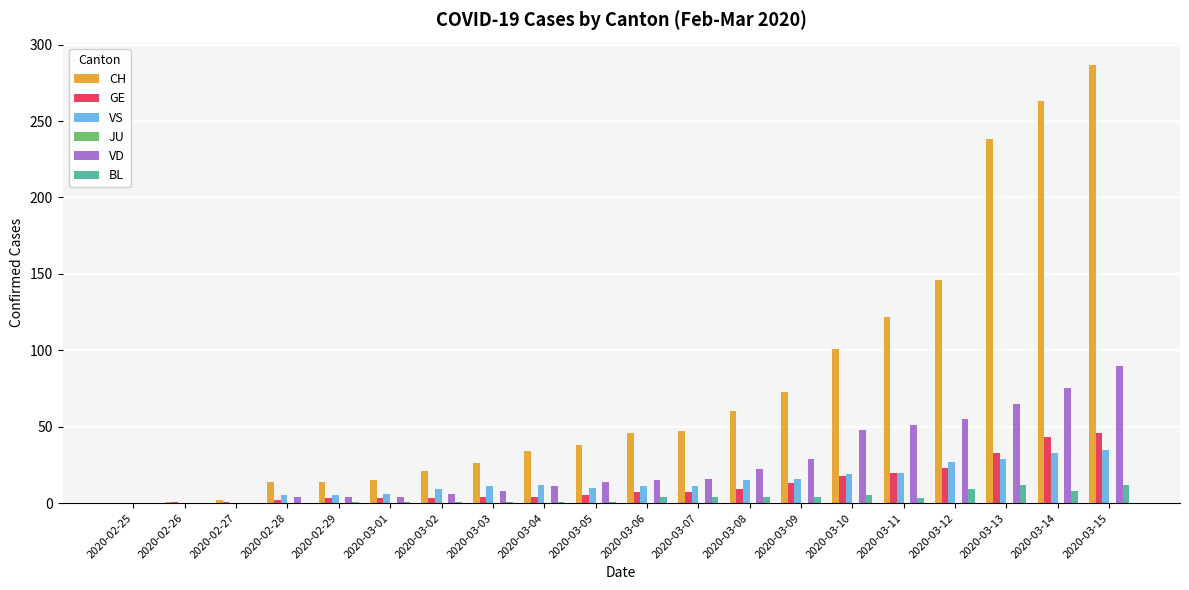

At which category is the sum across all series the highest?

2020-03-15